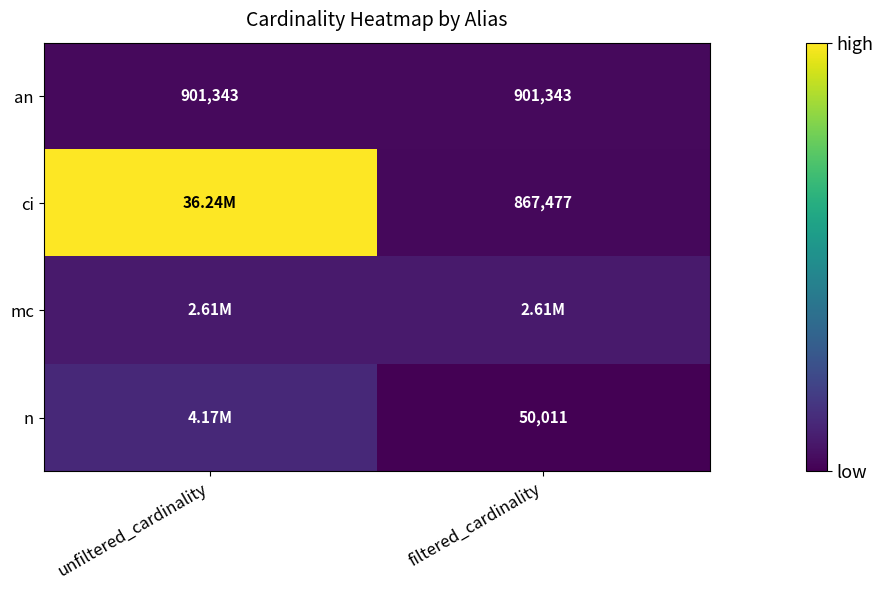

What is the sum of the an values at filtered_cardinality and unfiltered_cardinality?

1802686